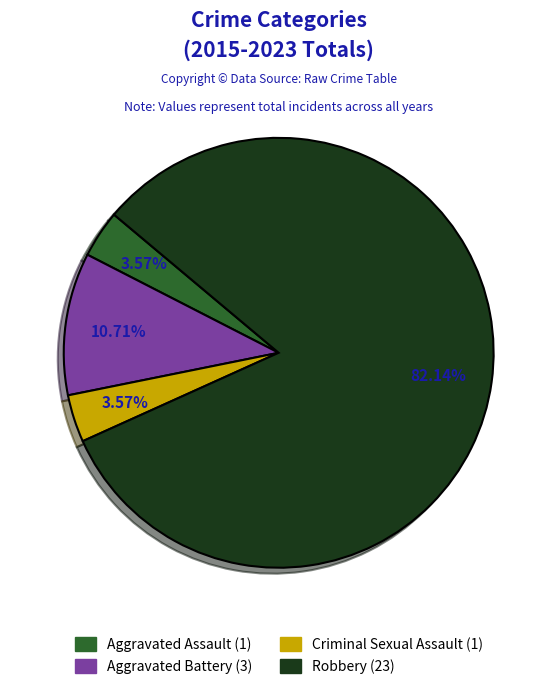

Combined, what portion of the pie is Criminal Sexual Assault and Aggravated Assault?

7.1%